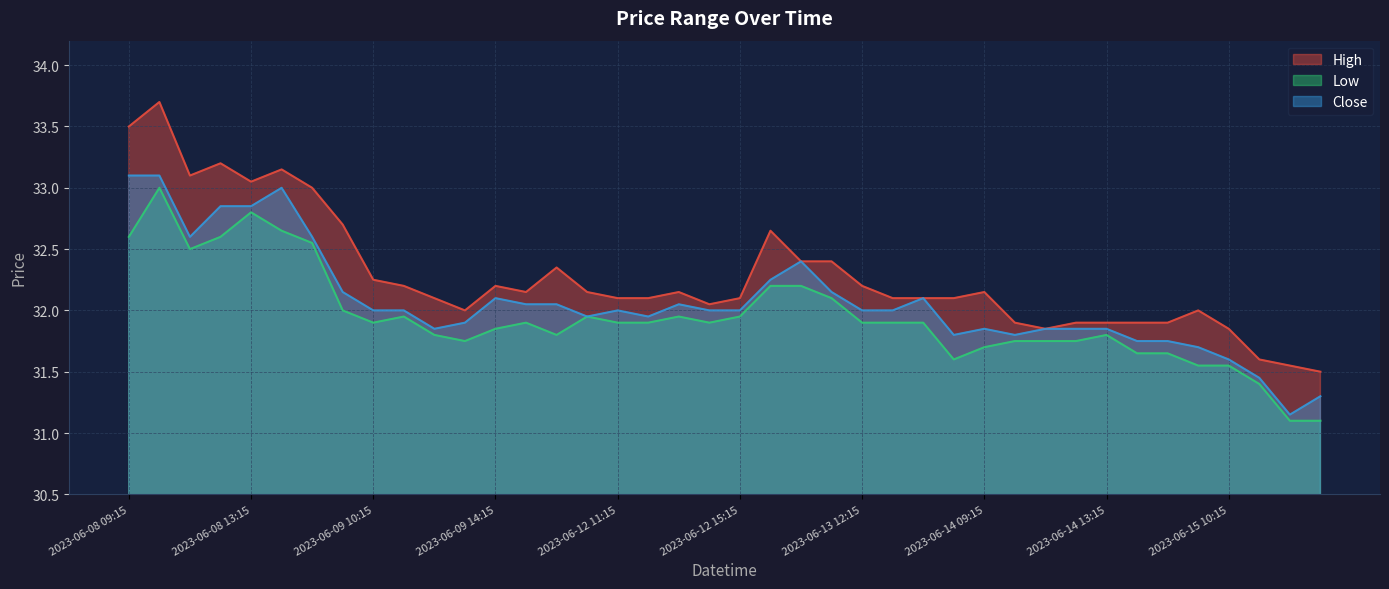

What position from the left is 2023-06-12 12:15?

18